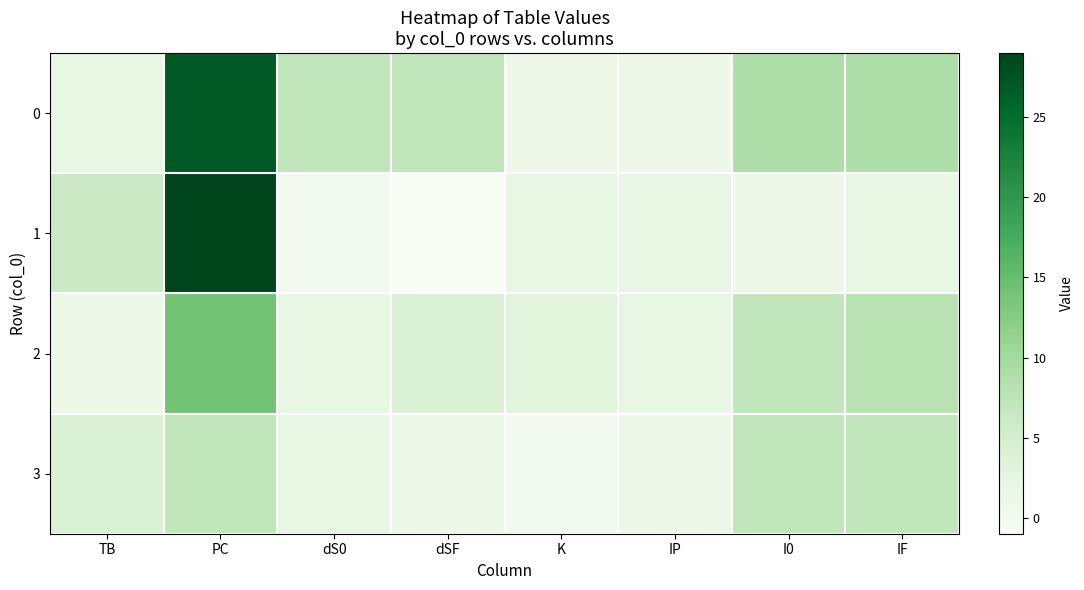

What is the total value across all series at TB?

13